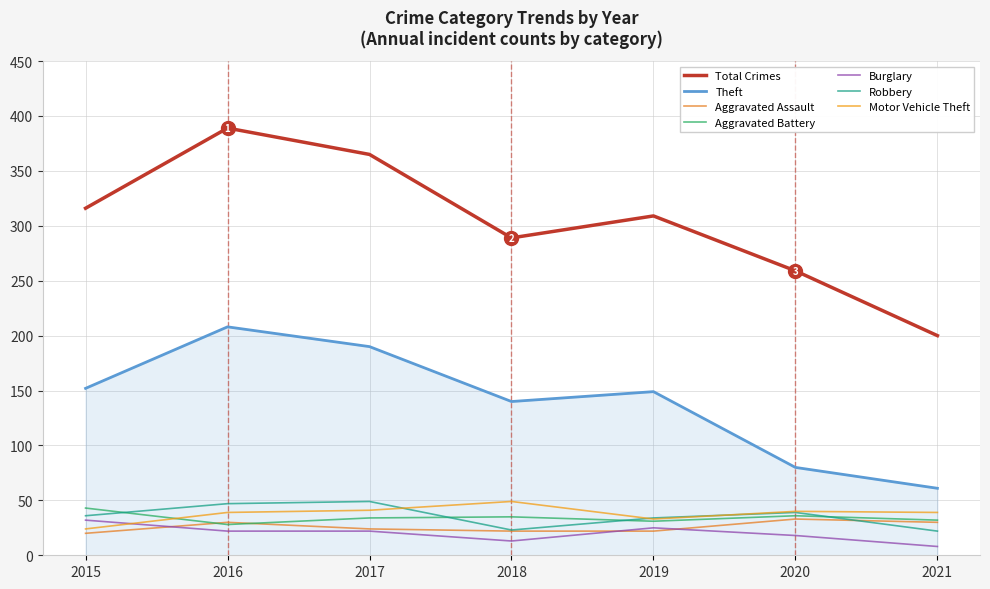

How many interior local valleys does the Theft series have?

1